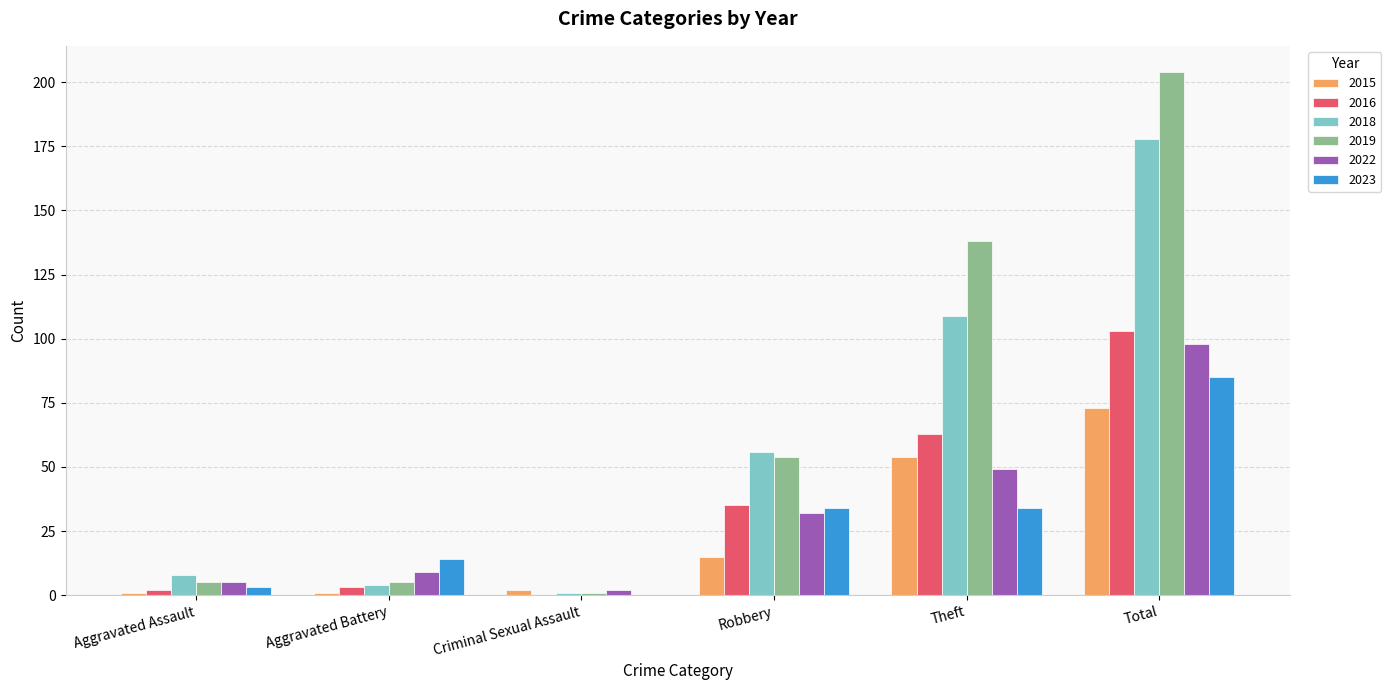

Which category has the highest value in the 2015 series?

Total